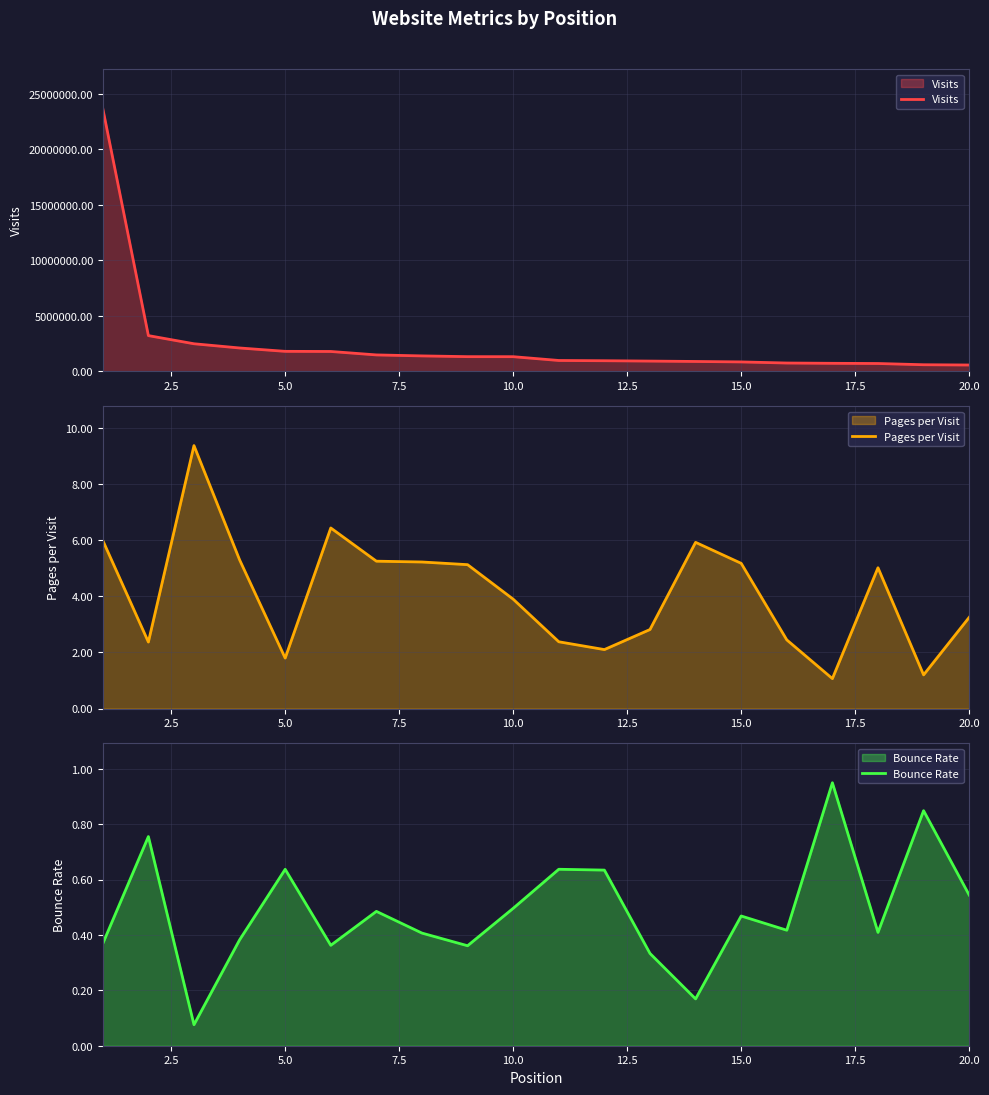

What is the difference between the second highest and second lowest values in the Bounce Rate series?

0.7